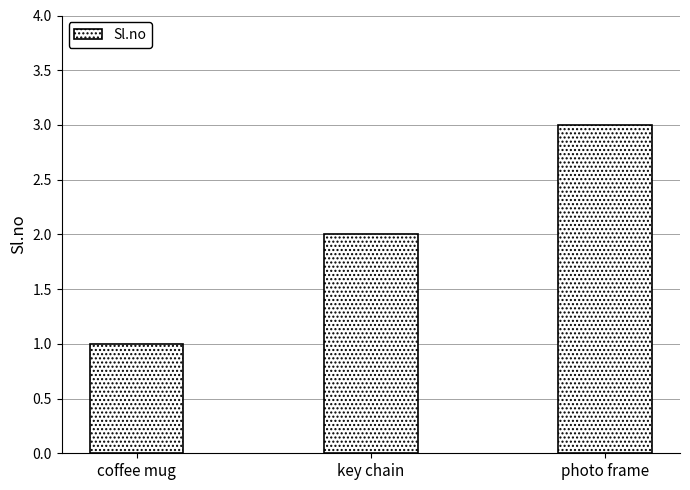

Between photo frame and key chain, which is larger?

photo frame